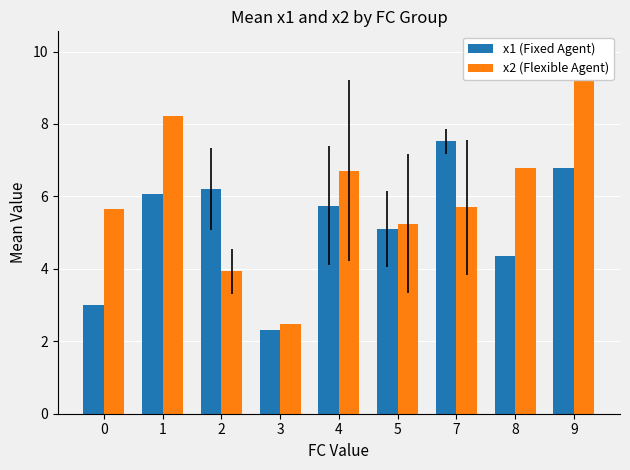

Is it true that x1 (Fixed Agent) equals 1.3 at 0?

False